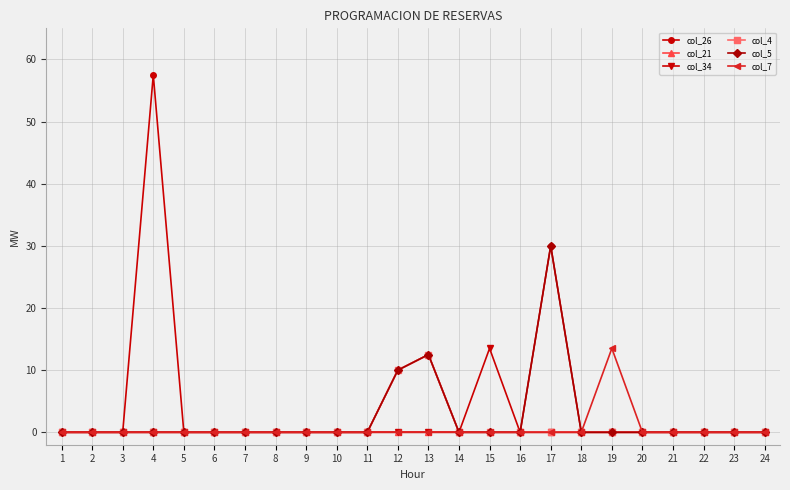

What are all the series names shown in the legend?

col_26, col_21, col_34, col_4, col_5, col_7